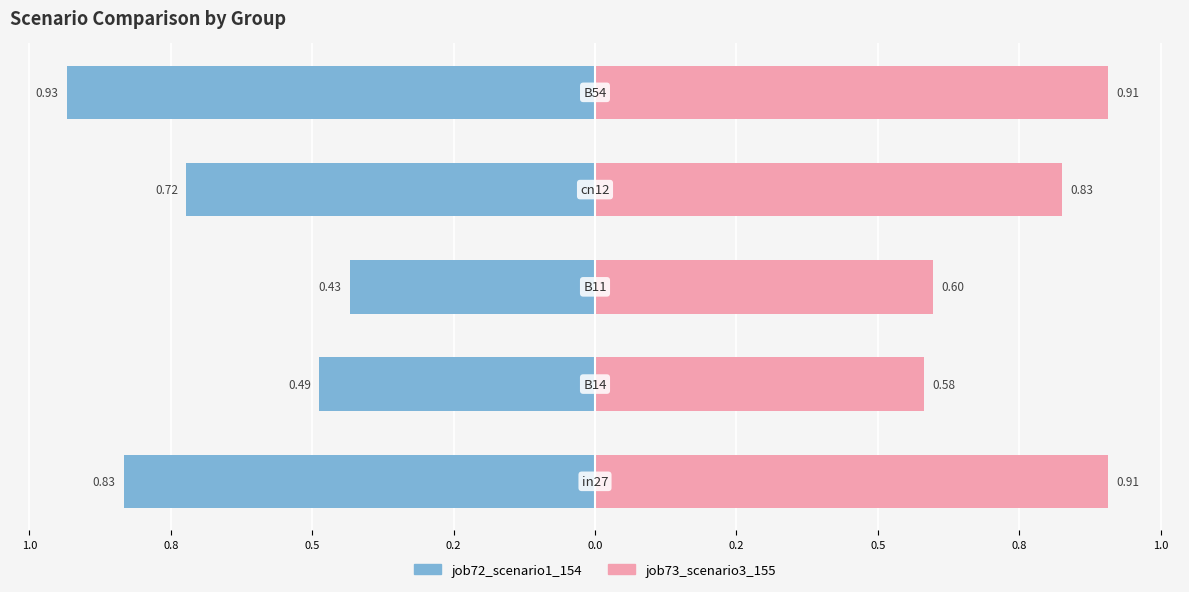

How many bars are there in total?

10